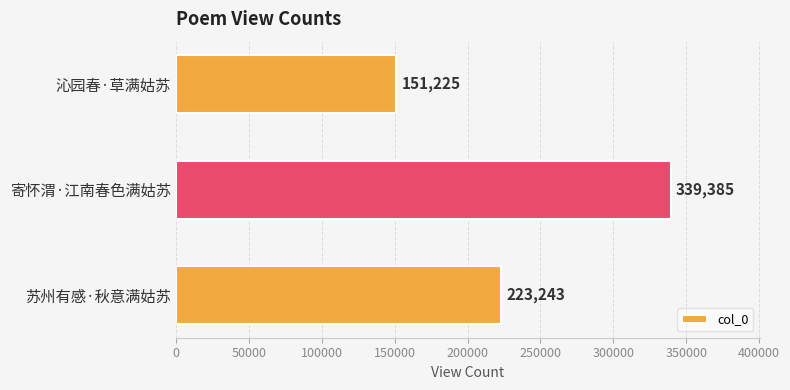

Which has a higher value, 苏州有感·秋意满姑苏 or 沁园春·草满姑苏?

苏州有感·秋意满姑苏